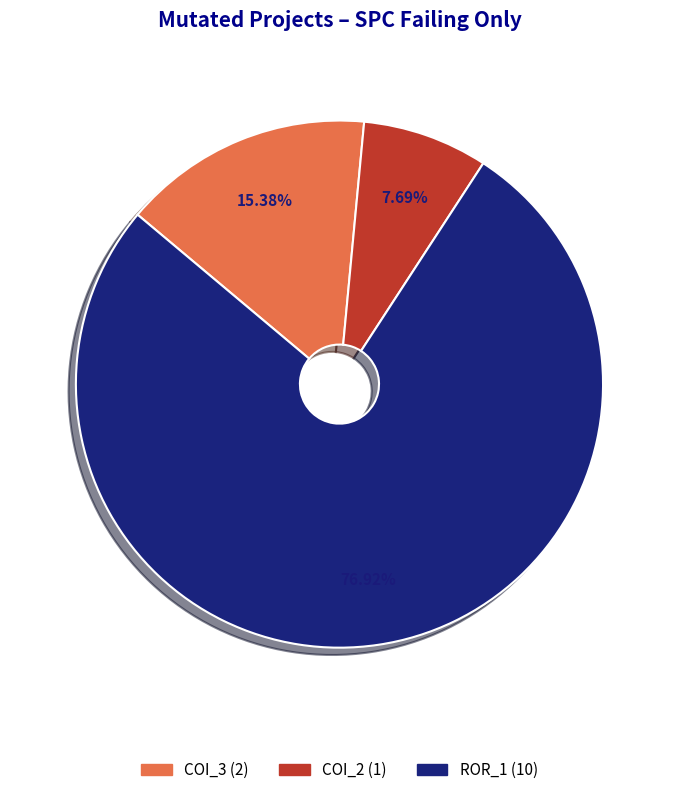

Does ROR_1 (10) represent more than half of the total?

Yes